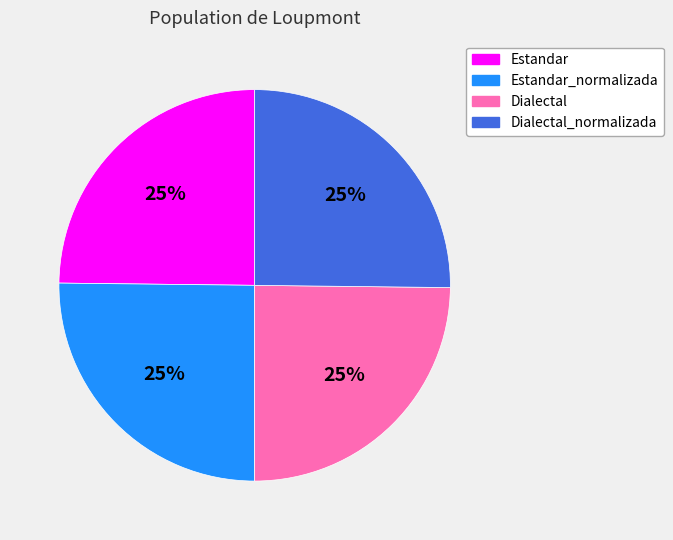

To the nearest percent, what portion does Estandar represent?

25%